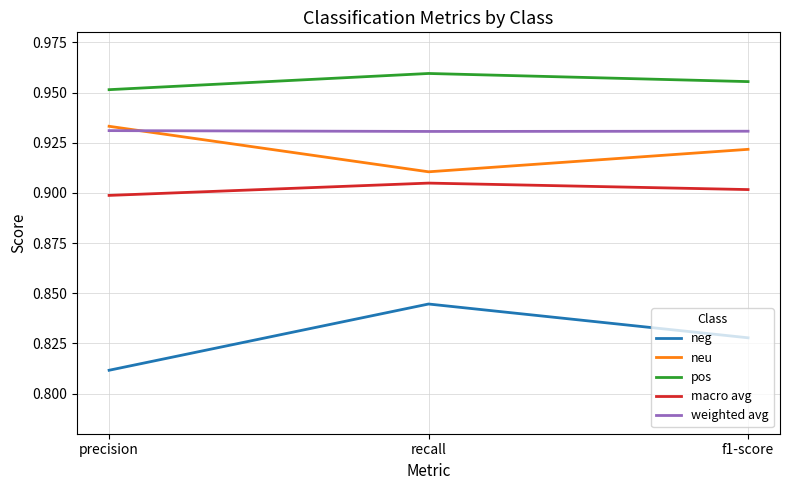

Is this an area chart (filled region under the line)?

No